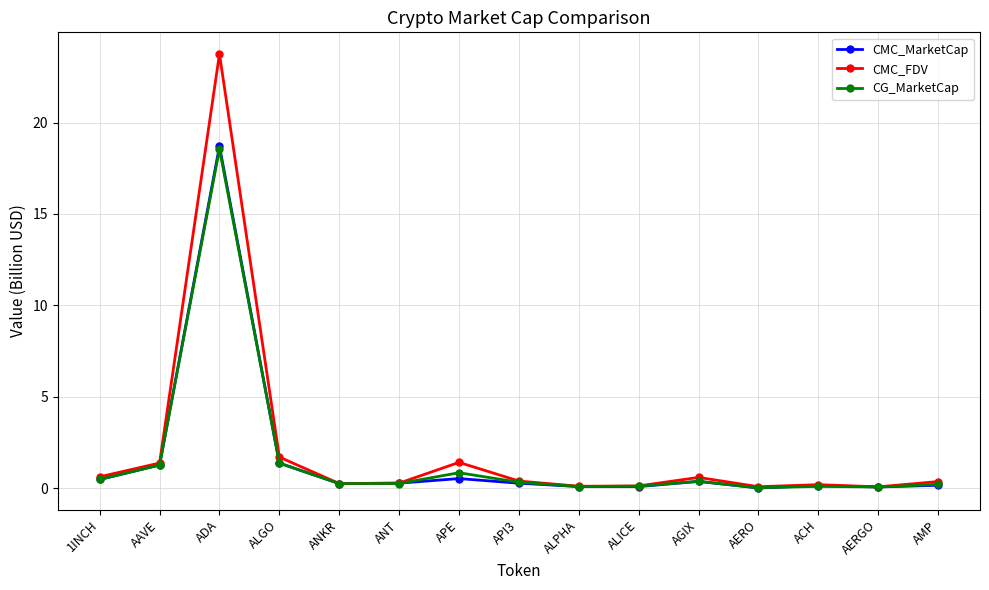

True or false: CG_MarketCap has more than 1 points higher than both neighbors.

True